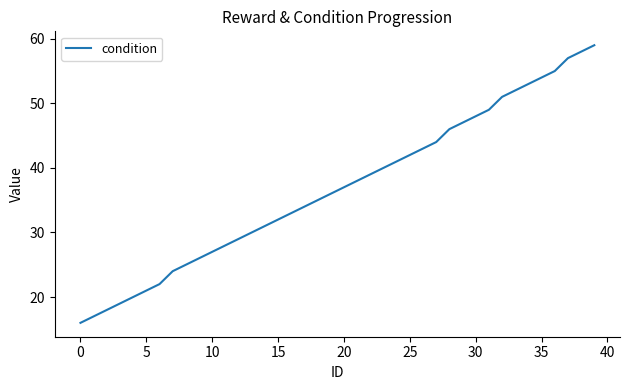

What is the maximum value shown in the chart?

59